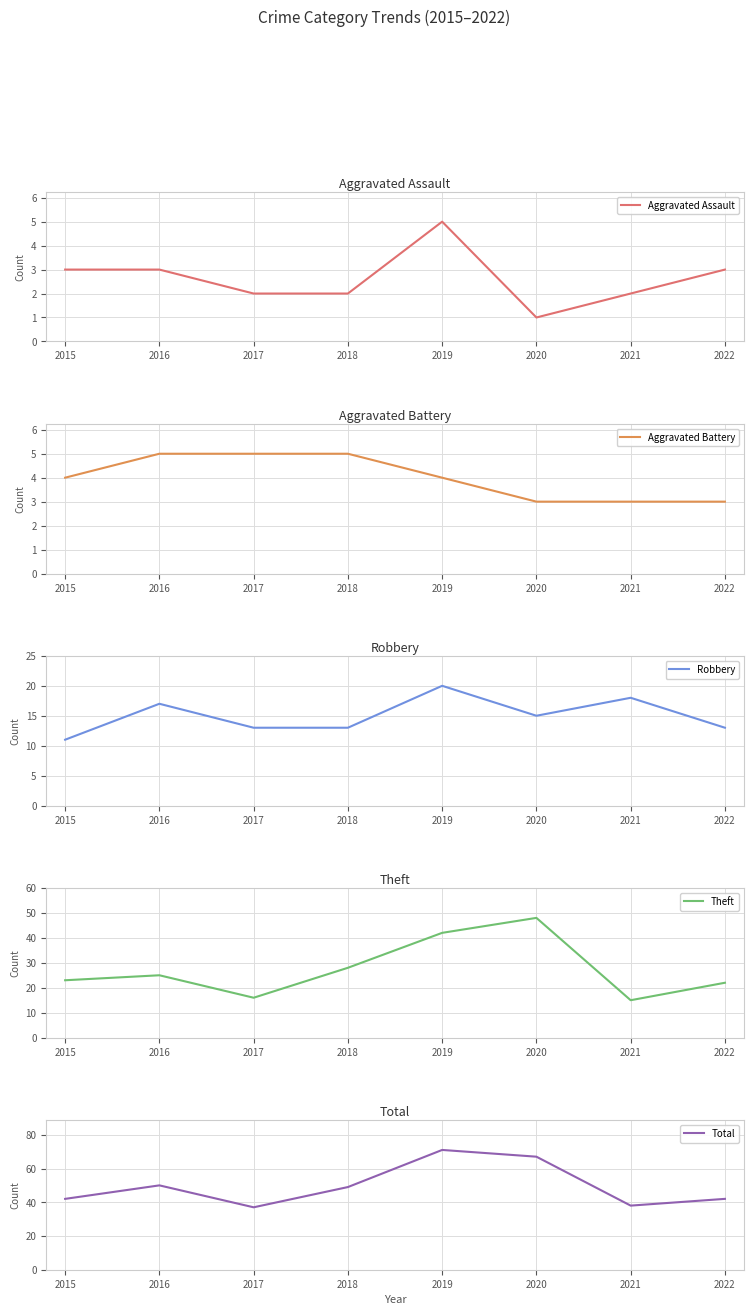

Between 2020 and 2021, which series saw the biggest shift?

Theft